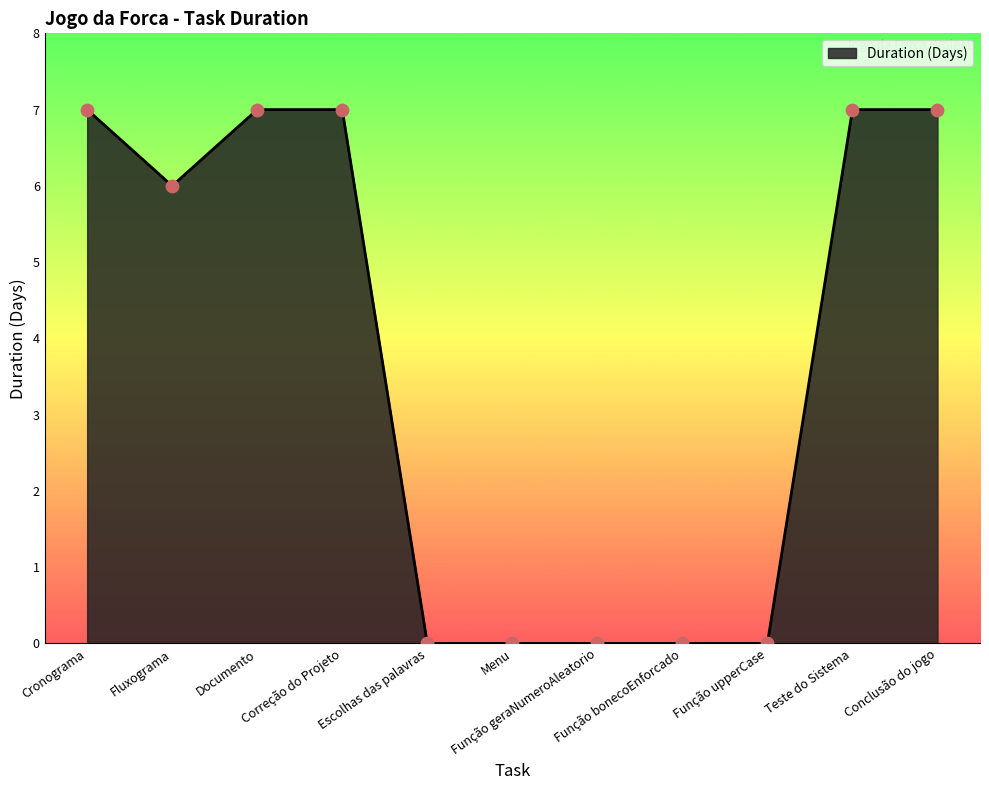

Between Função bonecoEnforcado and Fluxograma, which is larger?

Fluxograma